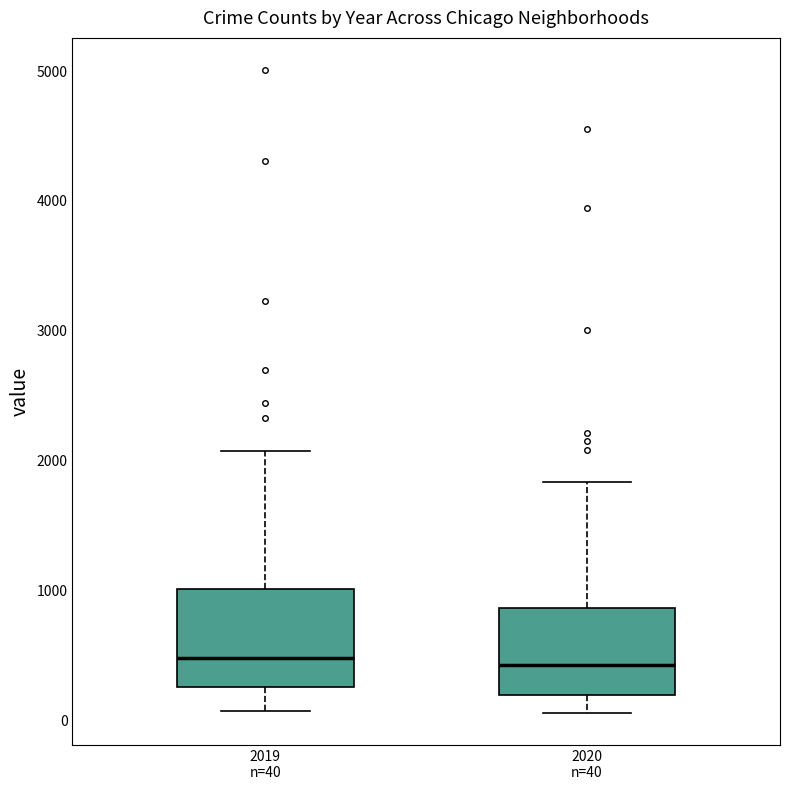

Reading left to right, read every box against the y-axis: the position of its median line, the range the box covers, and the ends of its whiskers. The values are not printed on the chart, so give them approximately, as read against the axis.

2019 n=40: median 500, box 300 to 1000, whiskers 100 to 2100
2020 n=40: median 400, box 200 to 900, whiskers 100 to 1800